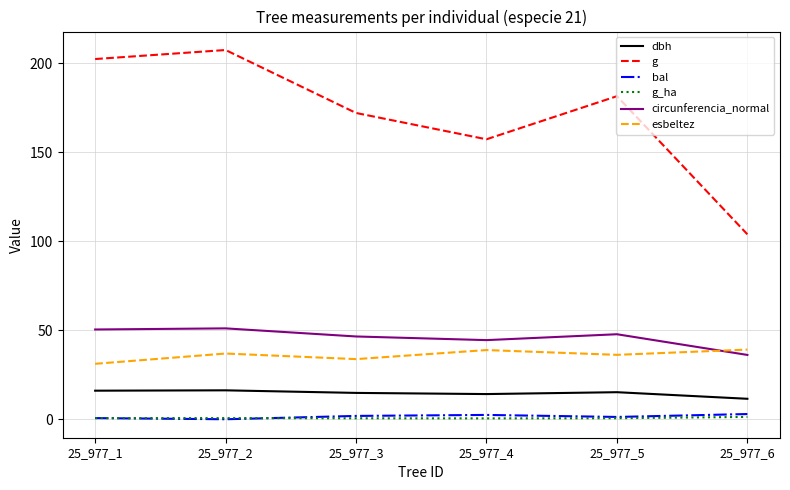

True or false: g_ha has a value of 0.6 at 25_977_5.

True